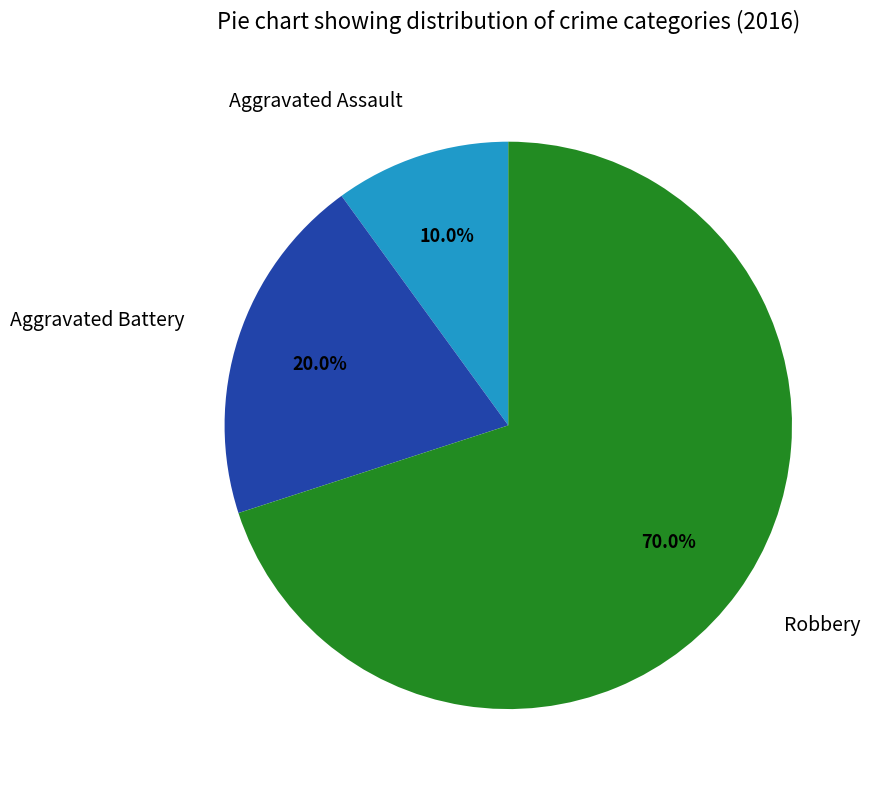

To the nearest percent, what is the difference between the largest and smallest slice percentages?

60%